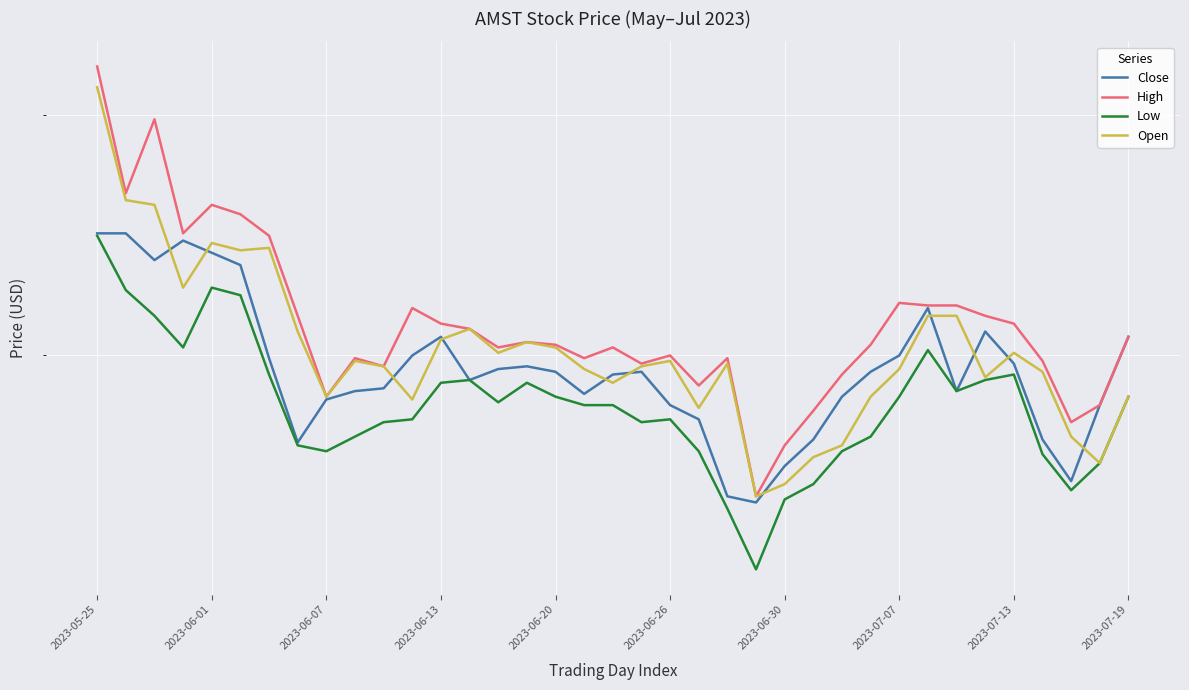

Reading left to right, list all the values displayed in this chart.

Close: 4.5	4.5	4.4	4.5	4.4	4.3	4.0	3.7	3.8	3.9	3.9	4.0	4.1	3.9	4.0	4.0	3.9	3.9	3.9	3.9	3.8	3.8	3.5	3.5	3.6	3.7	3.9	3.9	4.0	4.2	3.9	4.1	4.0	3.7	3.6	3.8	4.1
High: 5.2	4.7	5.0	4.5	4.6	4.6	4.5	4.2	3.9	4.0	4.0	4.2	4.1	4.1	4.0	4.0	4.0	4.0	4.0	4.0	4.0	3.9	4.0	3.5	3.7	3.8	3.9	4.0	4.2	4.2	4.2	4.2	4.1	4.0	3.8	3.8	4.1
Low: 4.5	4.2	4.2	4.0	4.3	4.2	3.9	3.7	3.7	3.7	3.8	3.8	3.9	3.9	3.8	3.9	3.9	3.8	3.8	3.8	3.8	3.7	3.5	3.3	3.5	3.5	3.7	3.7	3.9	4.0	3.9	3.9	3.9	3.6	3.5	3.6	3.9
Open: 5.1	4.6	4.6	4.3	4.4	4.4	4.4	4.1	3.9	4.0	4.0	3.8	4.1	4.1	4.0	4.0	4.0	4.0	3.9	4.0	4.0	3.8	4.0	3.5	3.5	3.6	3.7	3.9	4.0	4.2	4.2	3.9	4.0	3.9	3.7	3.6	3.9